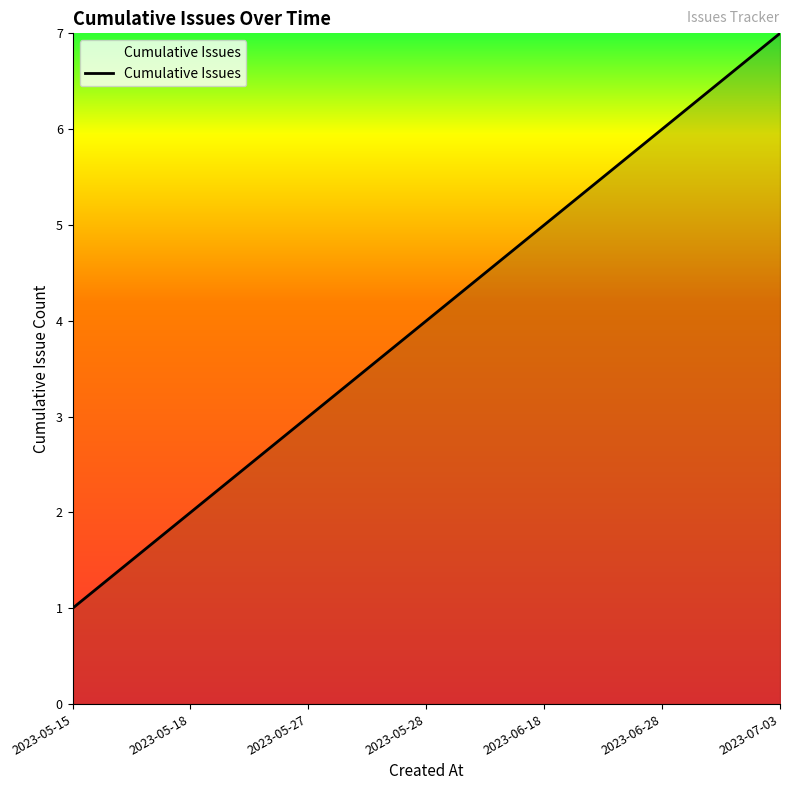

At which category does the chart reach its peak across all series?

2023-07-03